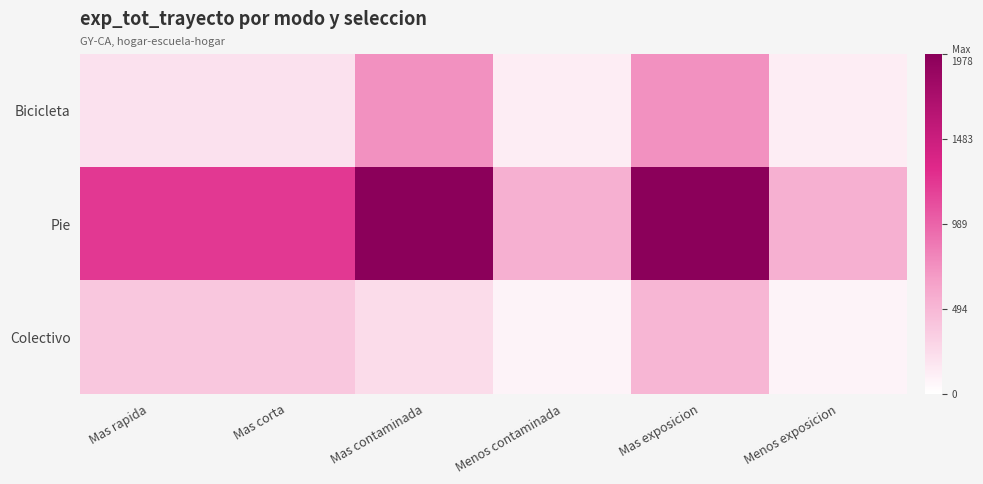

Reading left to right, what are all the values shown in this chart?

Bicicleta: Mas rapida=208.6	Mas corta=208.6	Mas contaminada=739.1	Menos contaminada=129.6	Mas exposicion=739.1	Menos exposicion=129.6
Pie: Mas rapida=1222.0	Mas corta=1222.0	Mas contaminada=1977.9	Menos contaminada=545.3	Mas exposicion=1977.9	Menos exposicion=545.3
Colectivo: Mas rapida=388.7	Mas corta=388.7	Mas contaminada=239.6	Menos contaminada=83.8	Mas exposicion=508.7	Menos exposicion=83.8